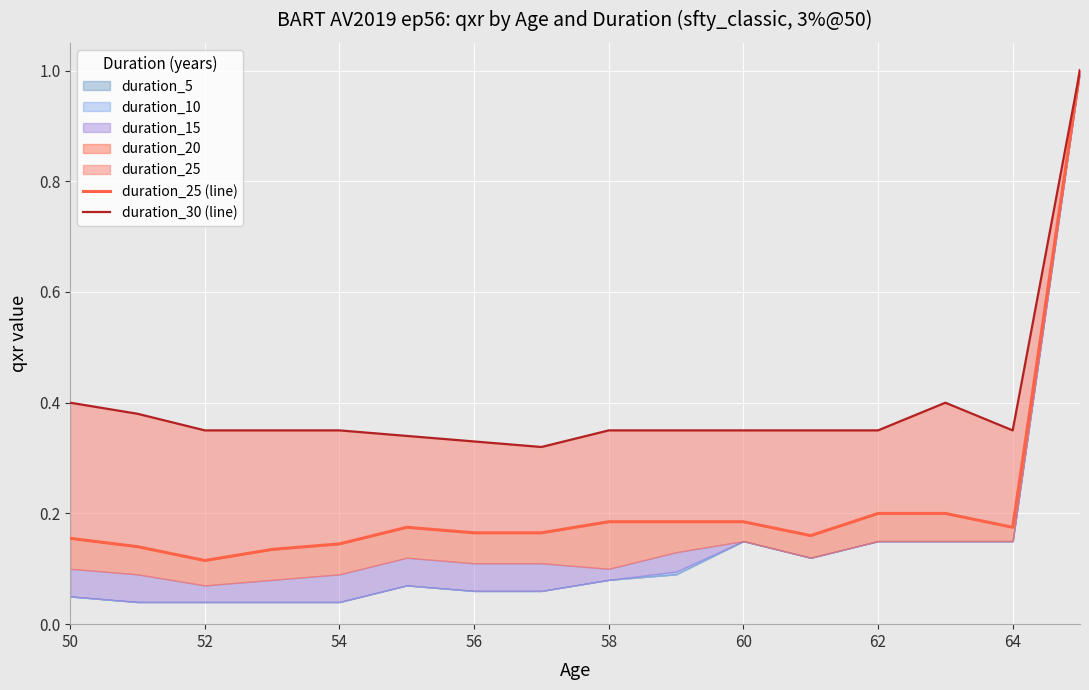

True or false: duration_25 (line) and duration_30 (line) cross at least once.

False